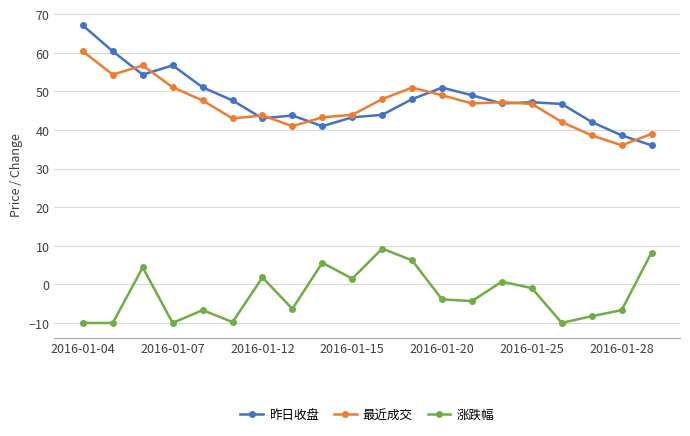

What is the maximum value for 涨跌幅?

9.3